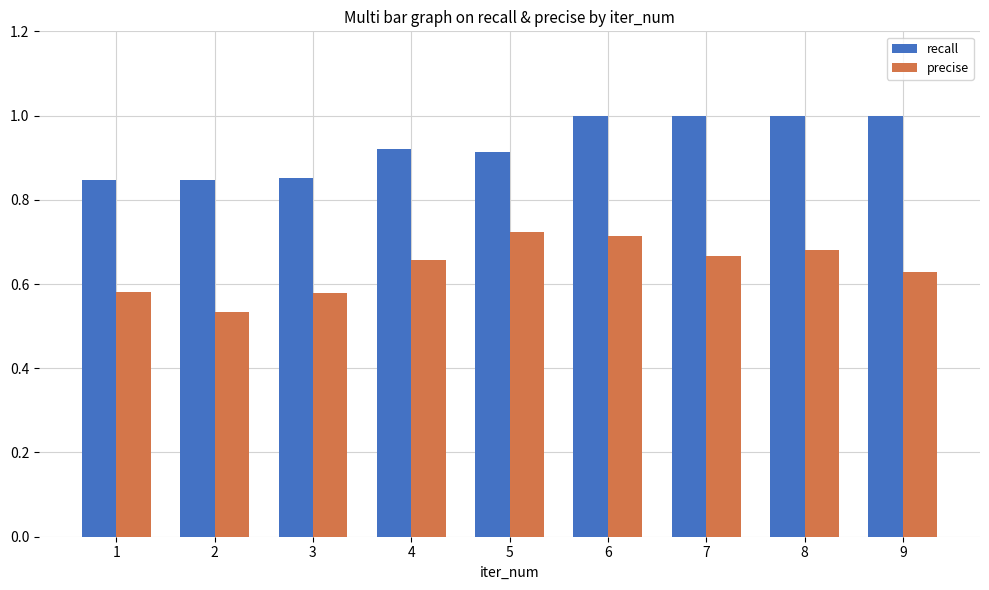

Rank the series at 2 from lowest to highest value.

precise, recall